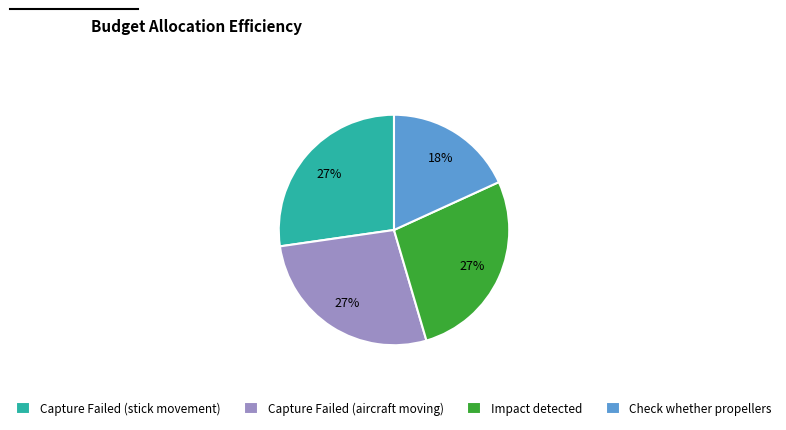

Do Check whether propellers and Impact detected together represent more than half of the pie?

No